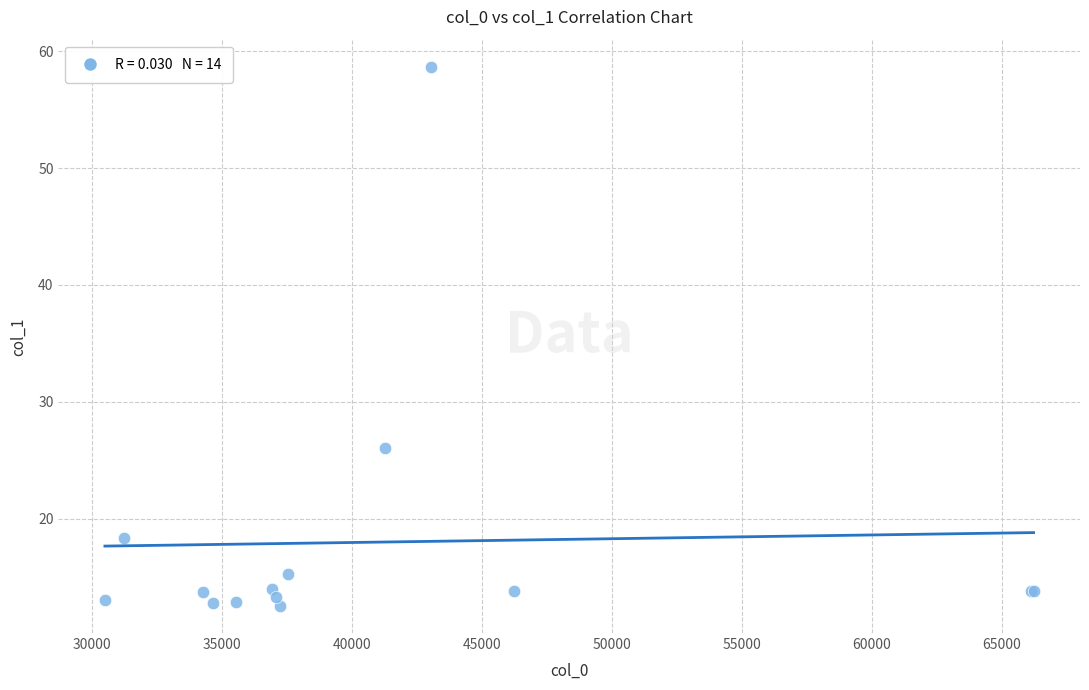

What Y value in the scatter plot is closest to 35?

26.1